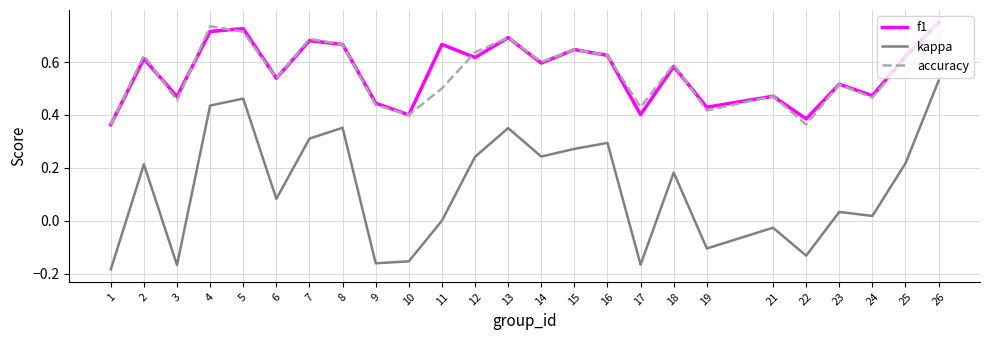

At which label does kappa reach its peak?

26